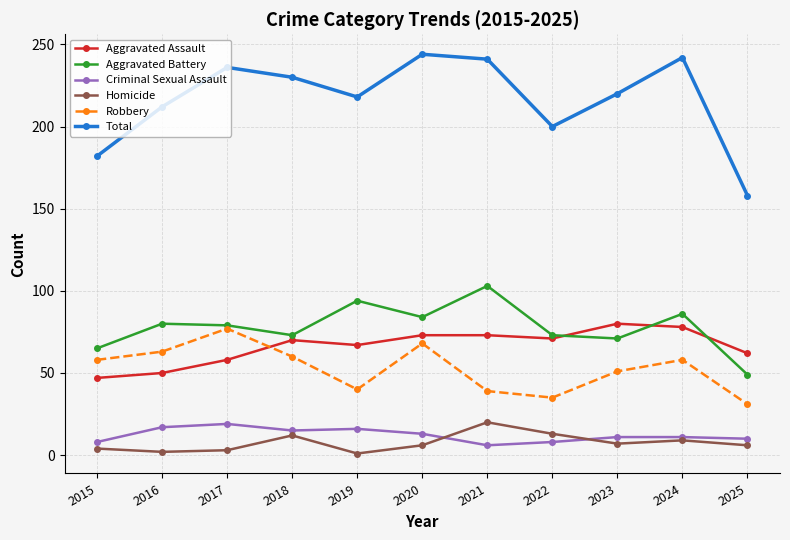

True or false: Criminal Sexual Assault has more than 0 points higher than both neighbors.

True